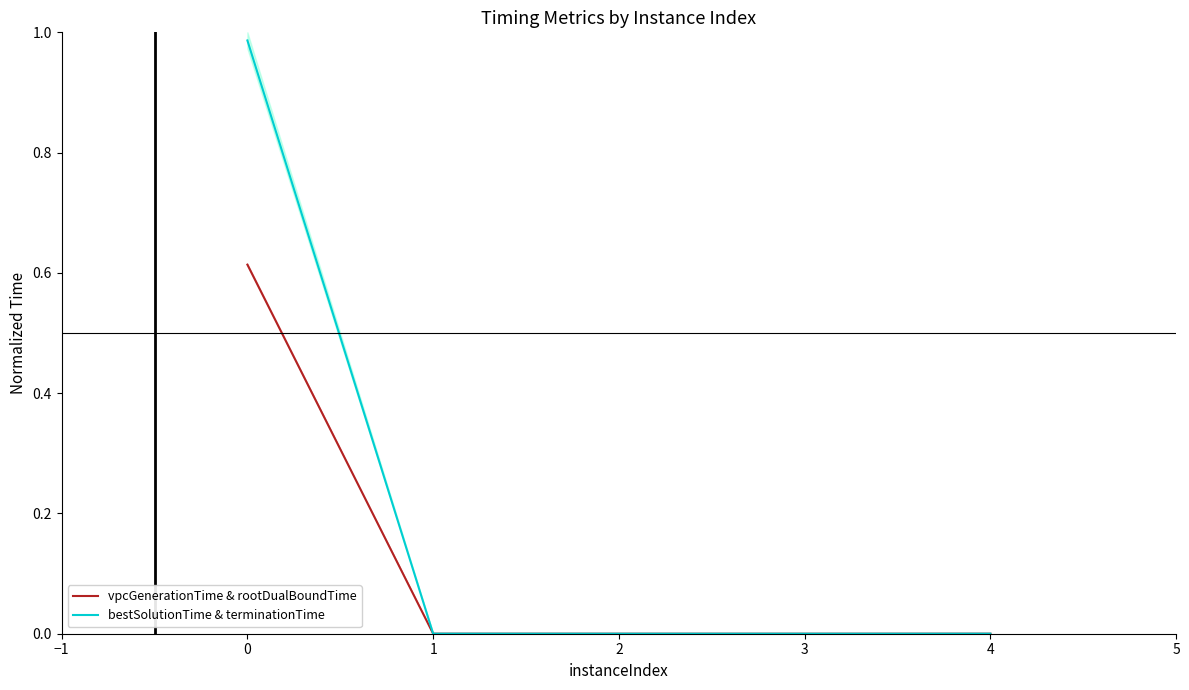

List the series in order of their overall mean, lowest first.

vpcGenerationTime & rootDualBoundTime, bestSolutionTime & terminationTime